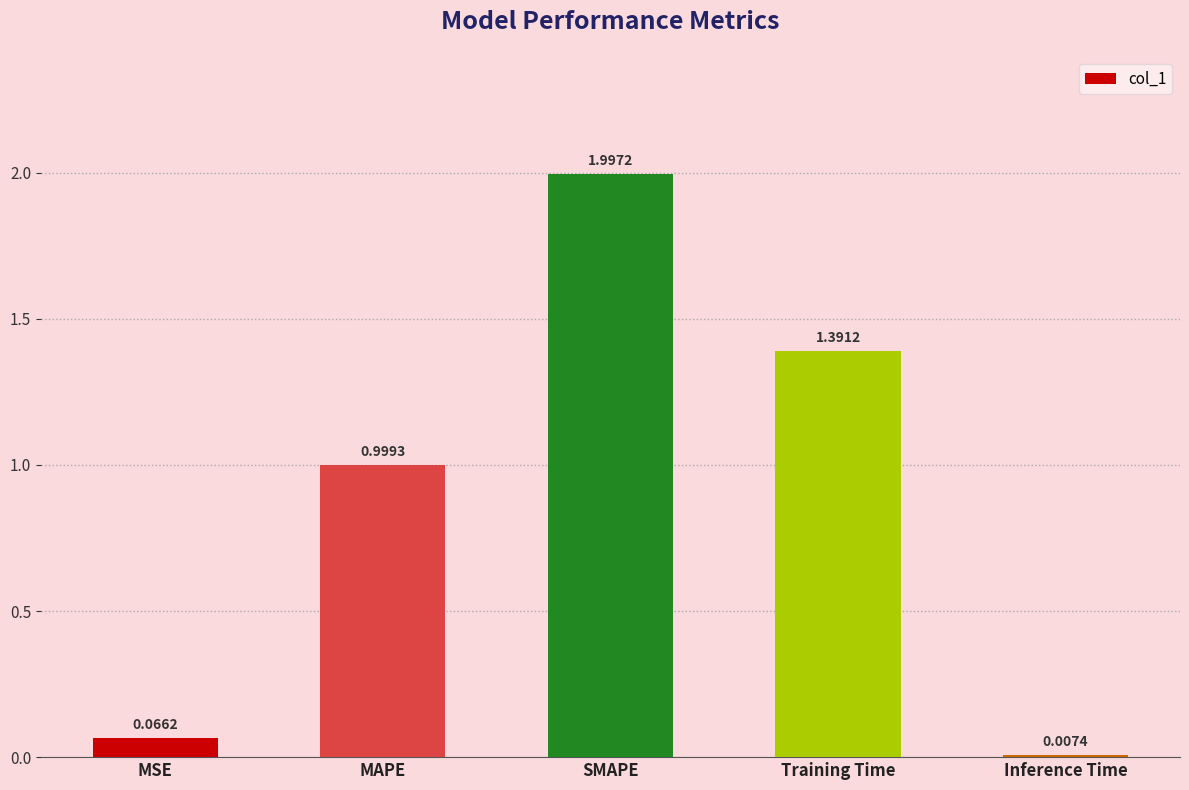

What is the label of the 4th bar from the right?

MAPE